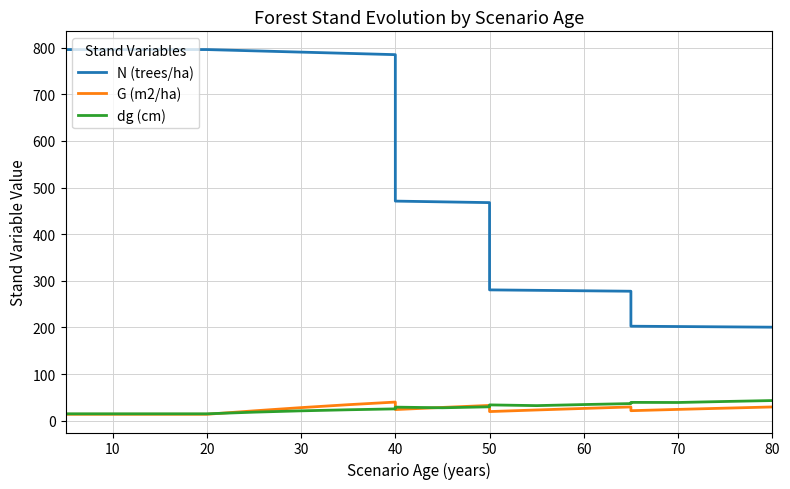

True or false: dg (cm) and N (trees/ha) intersect in this chart.

False